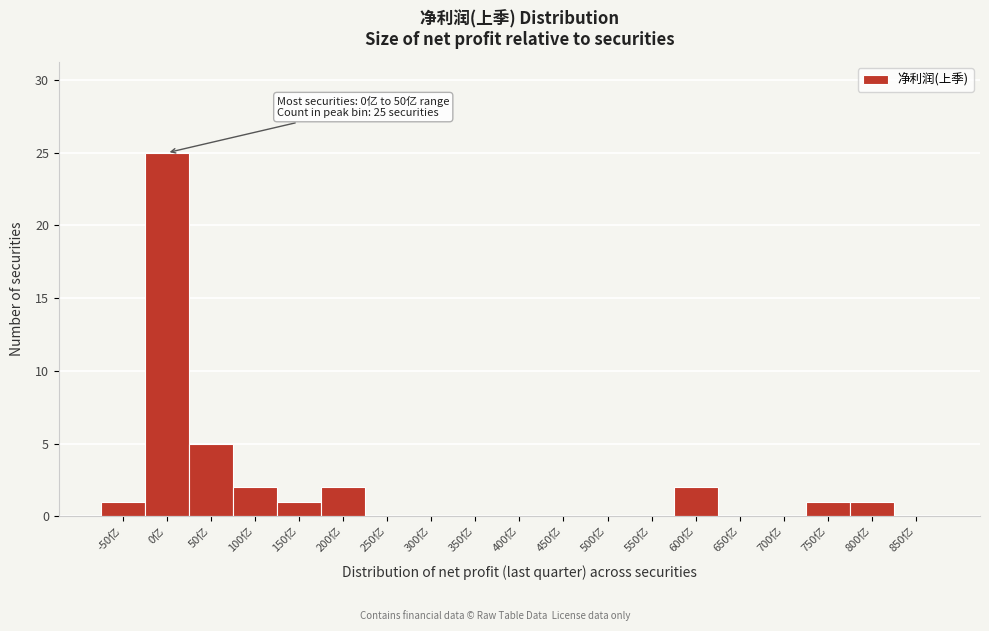

Reading right to left, transcribe all the data shown in this chart.

850亿=0	800亿=1	750亿=1	700亿=0	650亿=0	600亿=2	550亿=0	500亿=0	450亿=0	400亿=0	350亿=0	300亿=0	250亿=0	200亿=2	150亿=1	100亿=2	50亿=5	0亿=25	-50亿=1